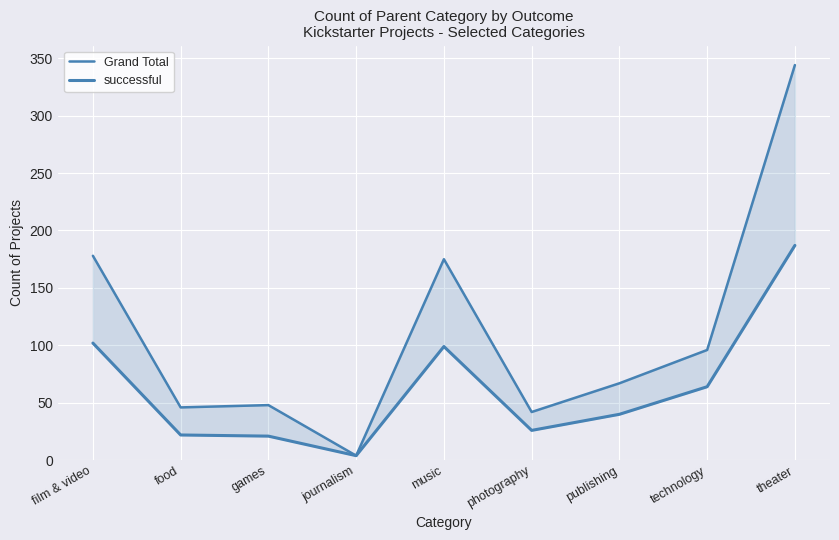

Is it true that Grand Total equals 115 at publishing?

False